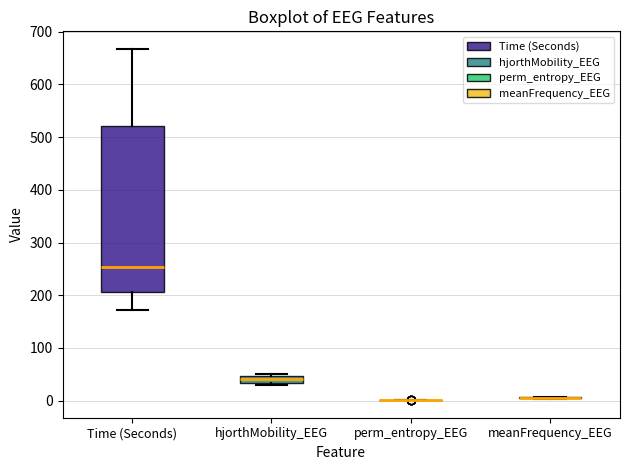

Comparing the boxes themselves (not the whiskers), which one is the tallest?

Time (Seconds)